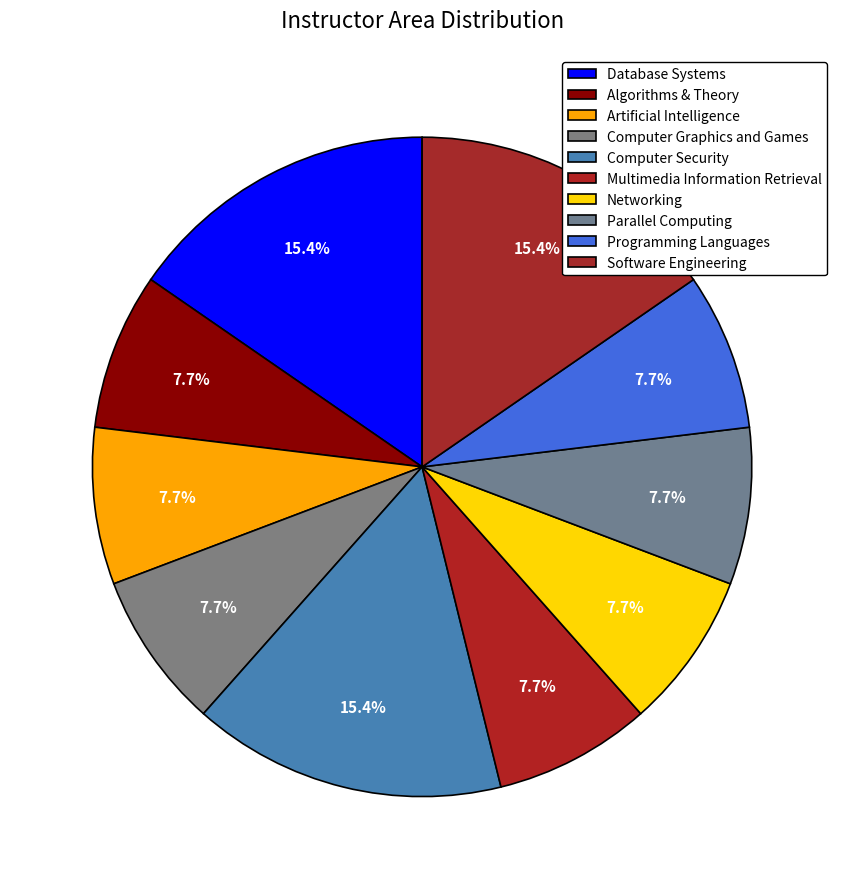

How many segments does this pie chart have?

10